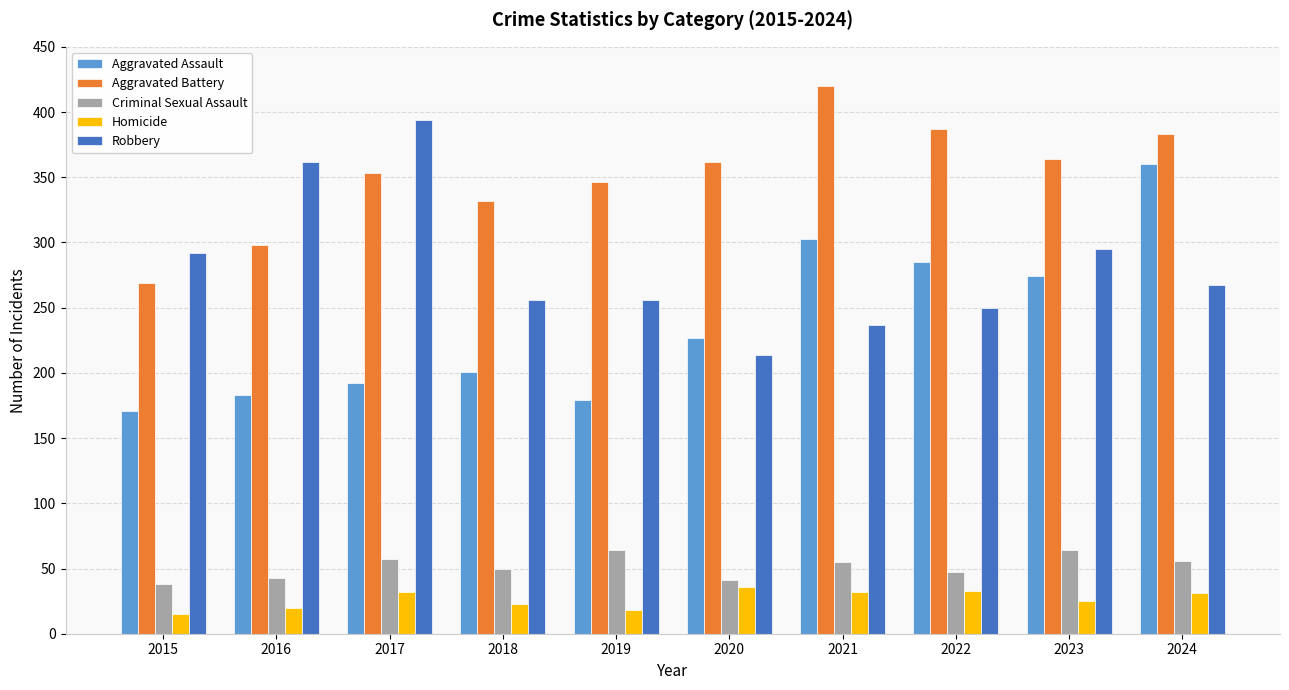

The value of Aggravated Assault at 2024 is 360. True or false?

True